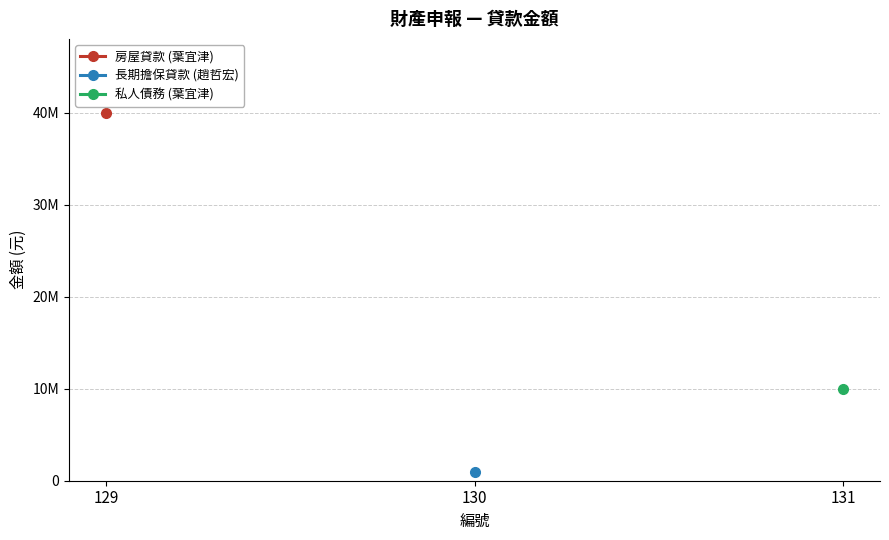

List the labels in order of 房屋貸款 (葉宜津) value, largest first.

129, 130, 131